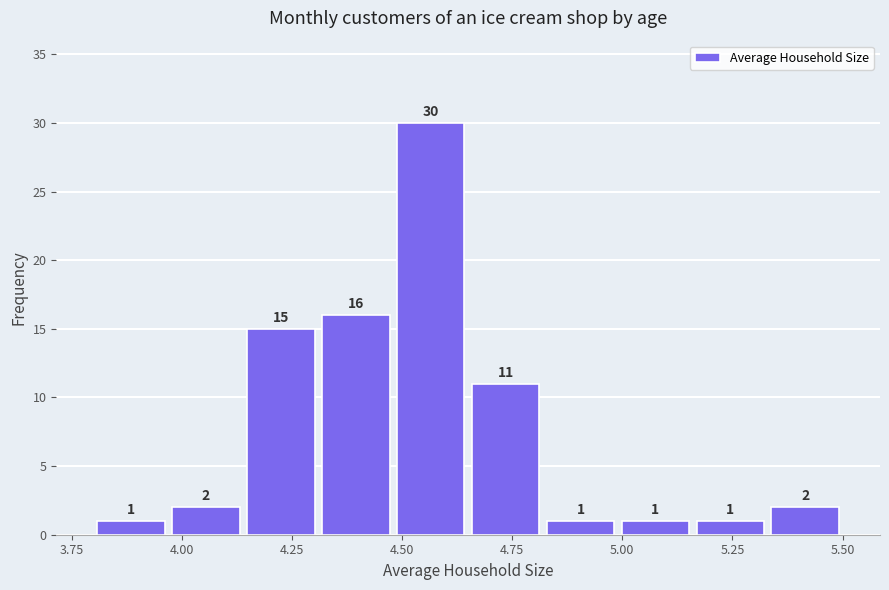

Read against the x-axis, roughly where is the centre of the tallest bar?

4.55